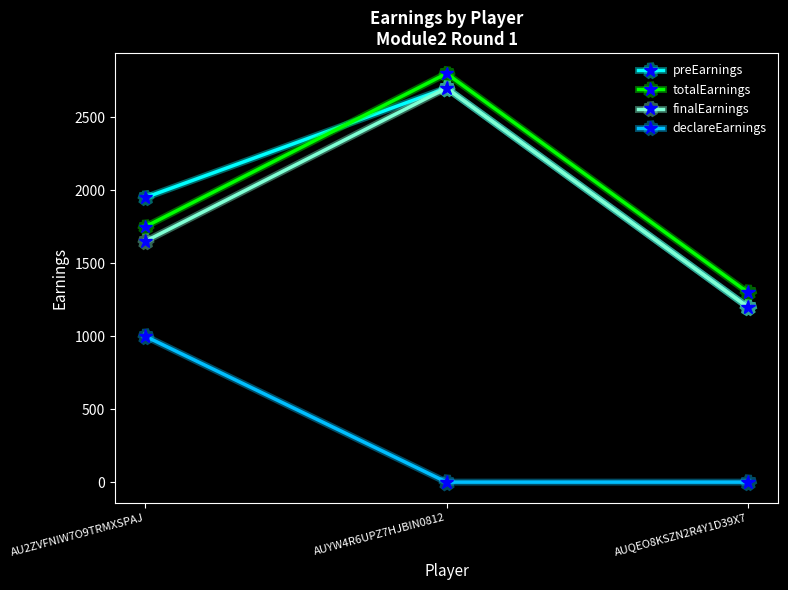

Count the number of categories in the chart.

3